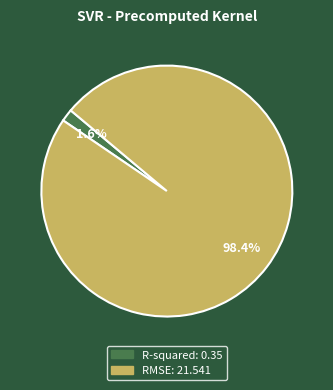

Which slice is the largest?

RMSE